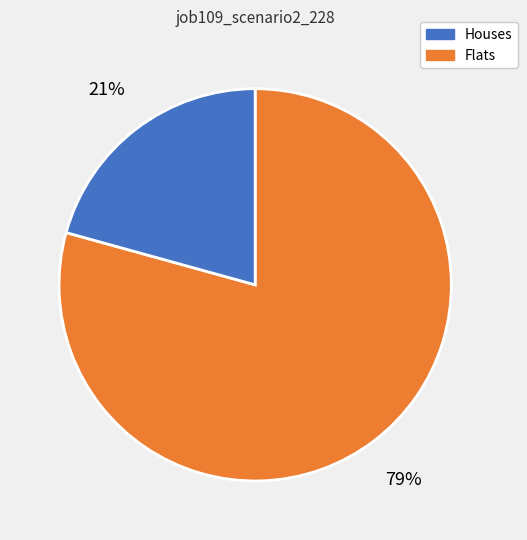

Does any single category account for the majority?

Yes